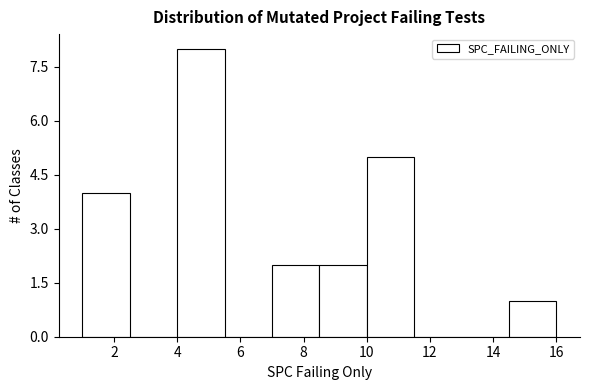

Which range on the x-axis has the tallest bar?

4.0 to 5.5